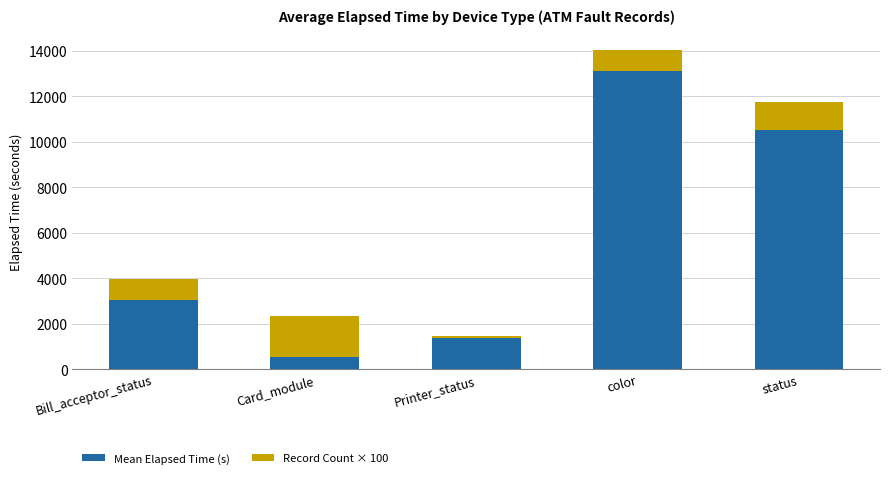

What is the total value across all series at status?

11729.3